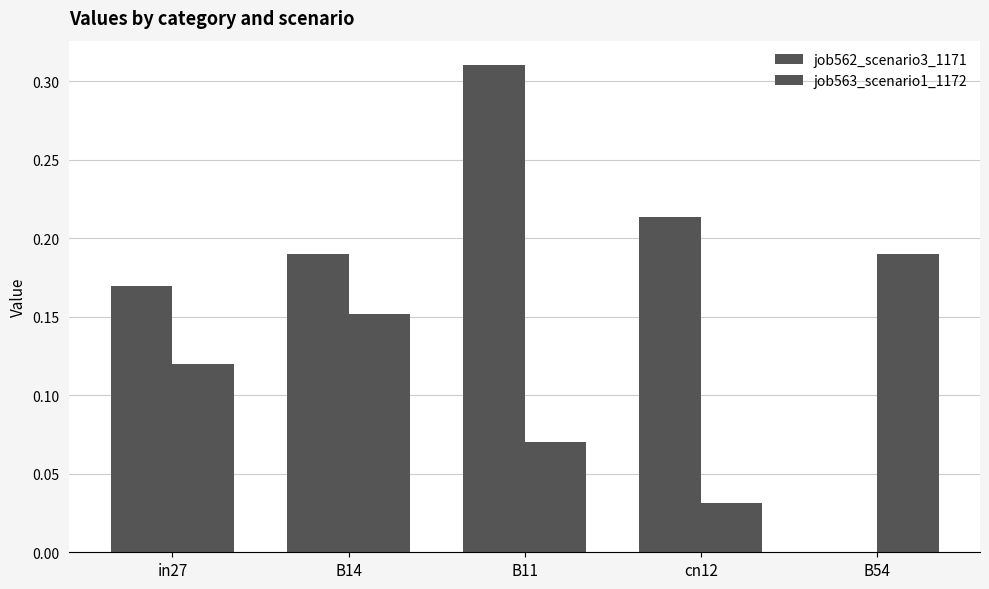

What is the value of the job562_scenario3_1171 bar at the 1st from the left?

0.2